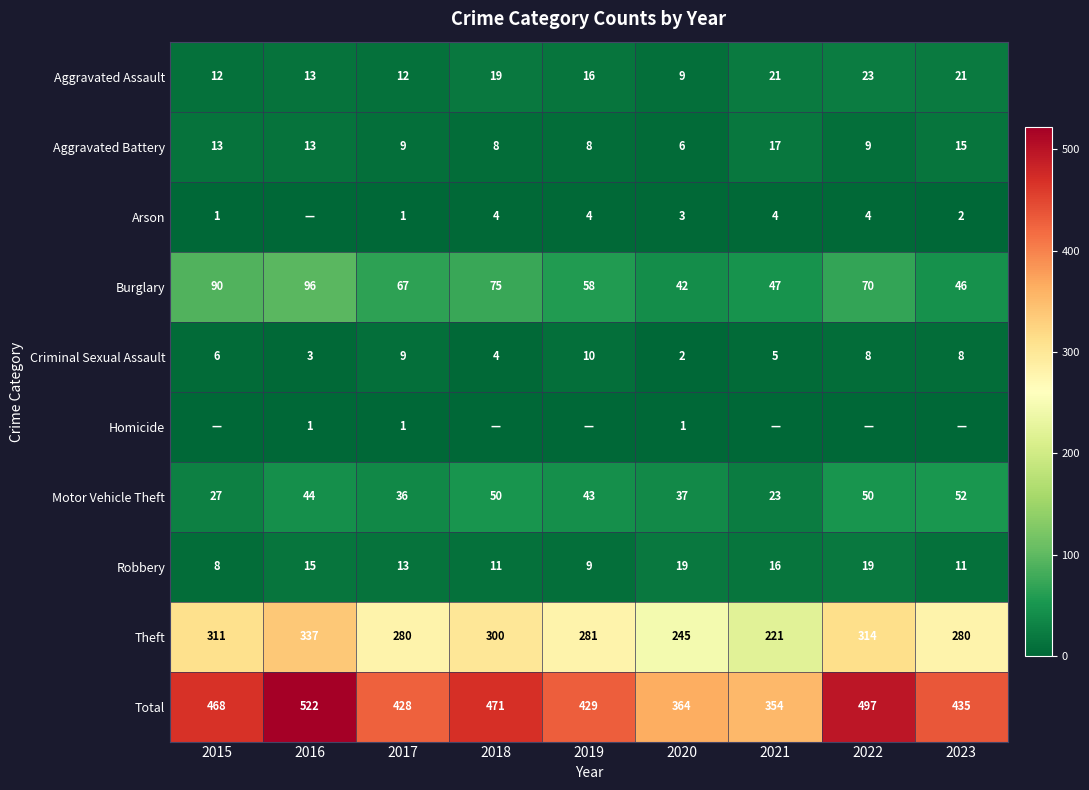

Rank the series at 2020 from lowest to highest value.

Homicide, Criminal Sexual Assault, Arson, Aggravated Battery, Aggravated Assault, Robbery, Motor Vehicle Theft, Burglary, Theft, Total